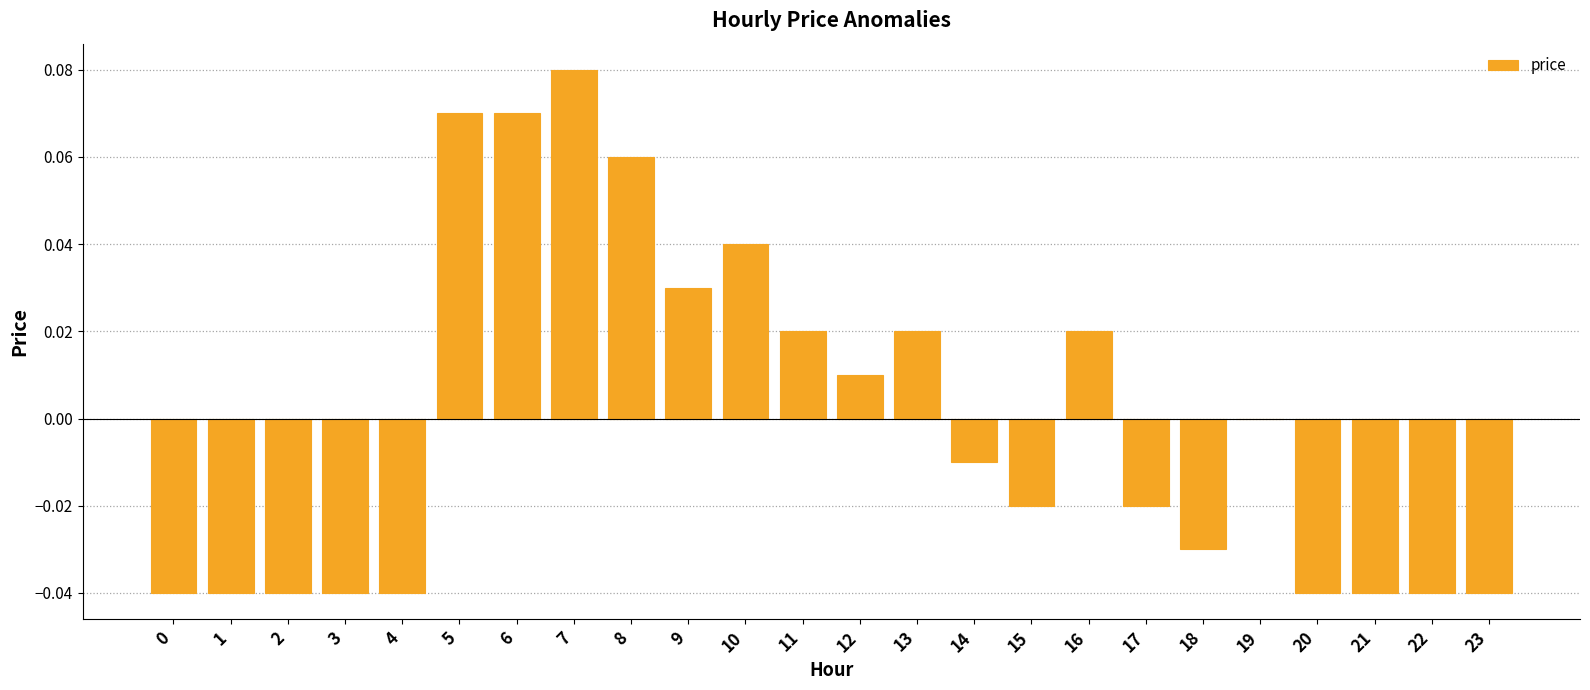

Between 7 and 17, which is larger?

7